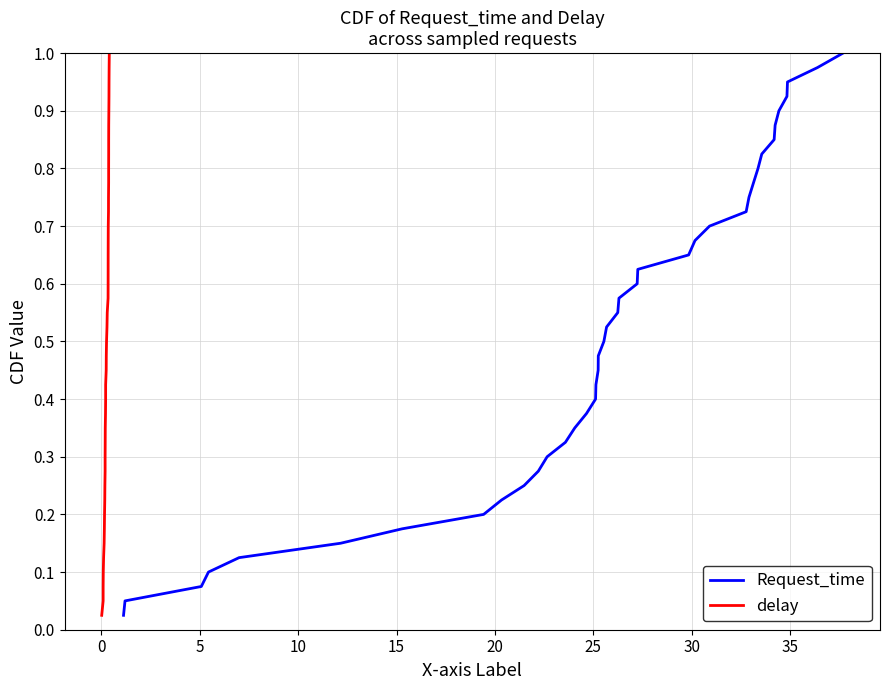

The value of delay at 21 is 0.8. True or false?

False